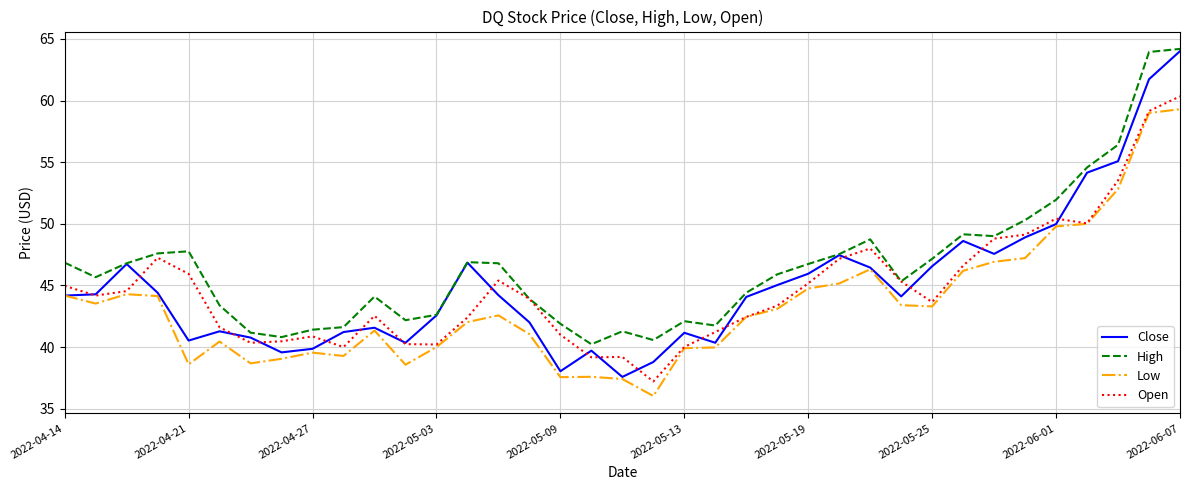

What is the minimum value shown in the chart?

36.0